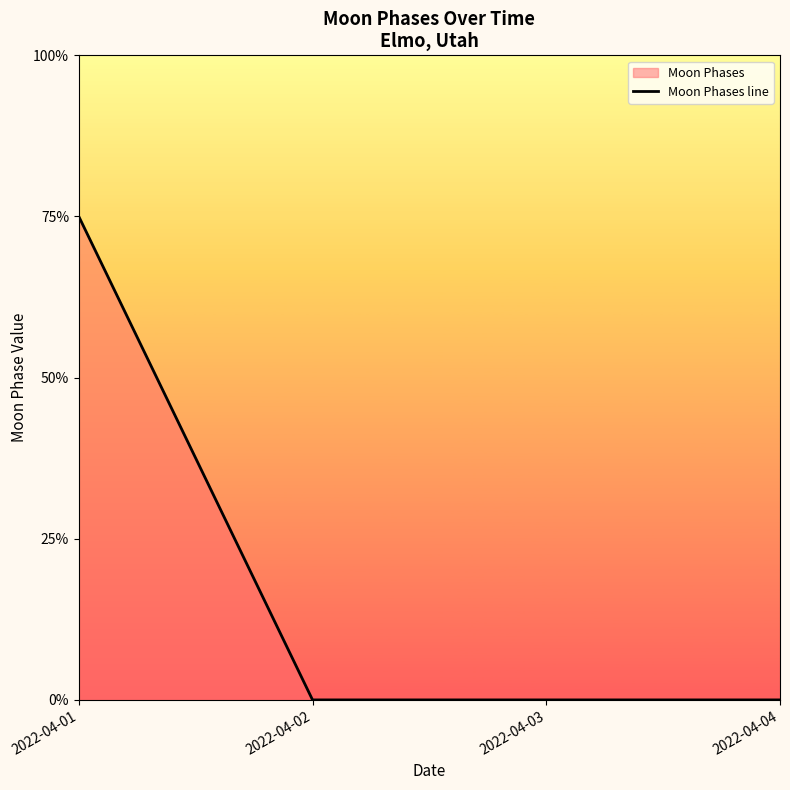

How many positive values are there?

1